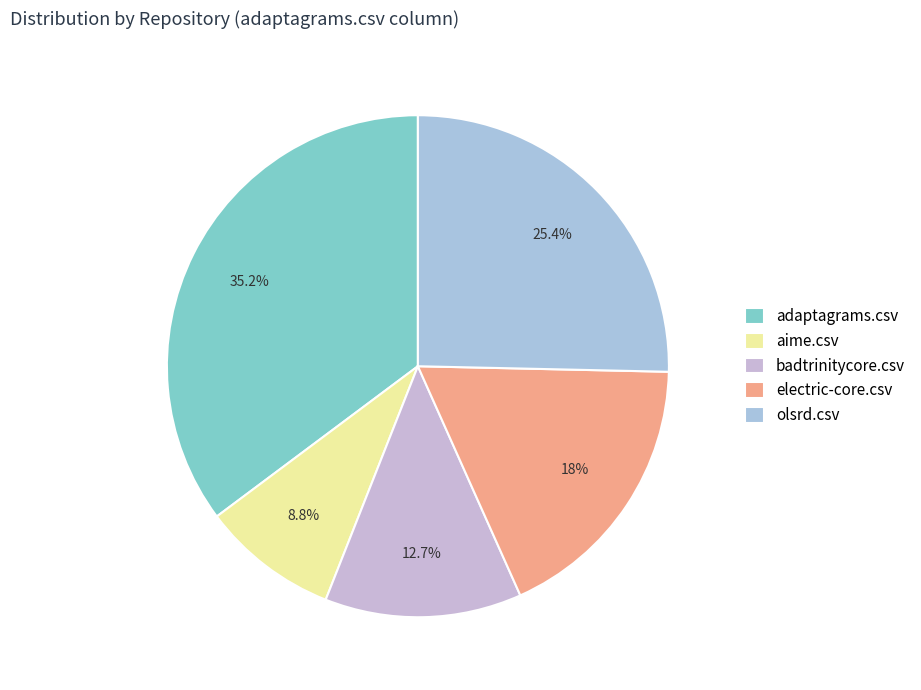

Do olsrd.csv and electric-core.csv together represent more than half of the pie?

No